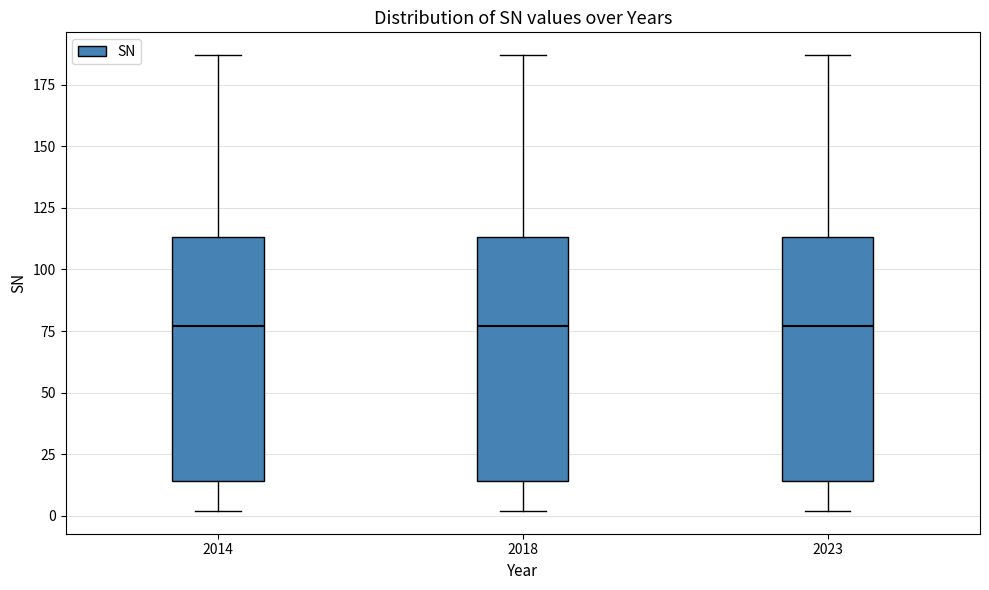

Reading left to right, transcribe this box plot: for each box, give where its median line is, the range the box spans, and where its two whiskers end, as read against the y-axis. The values are not printed on the chart, so give them approximately, as read against the axis.

2014: median 75, box 15 to 115, whiskers 0 to 185
2018: median 75, box 15 to 115, whiskers 0 to 185
2023: median 75, box 15 to 115, whiskers 0 to 185